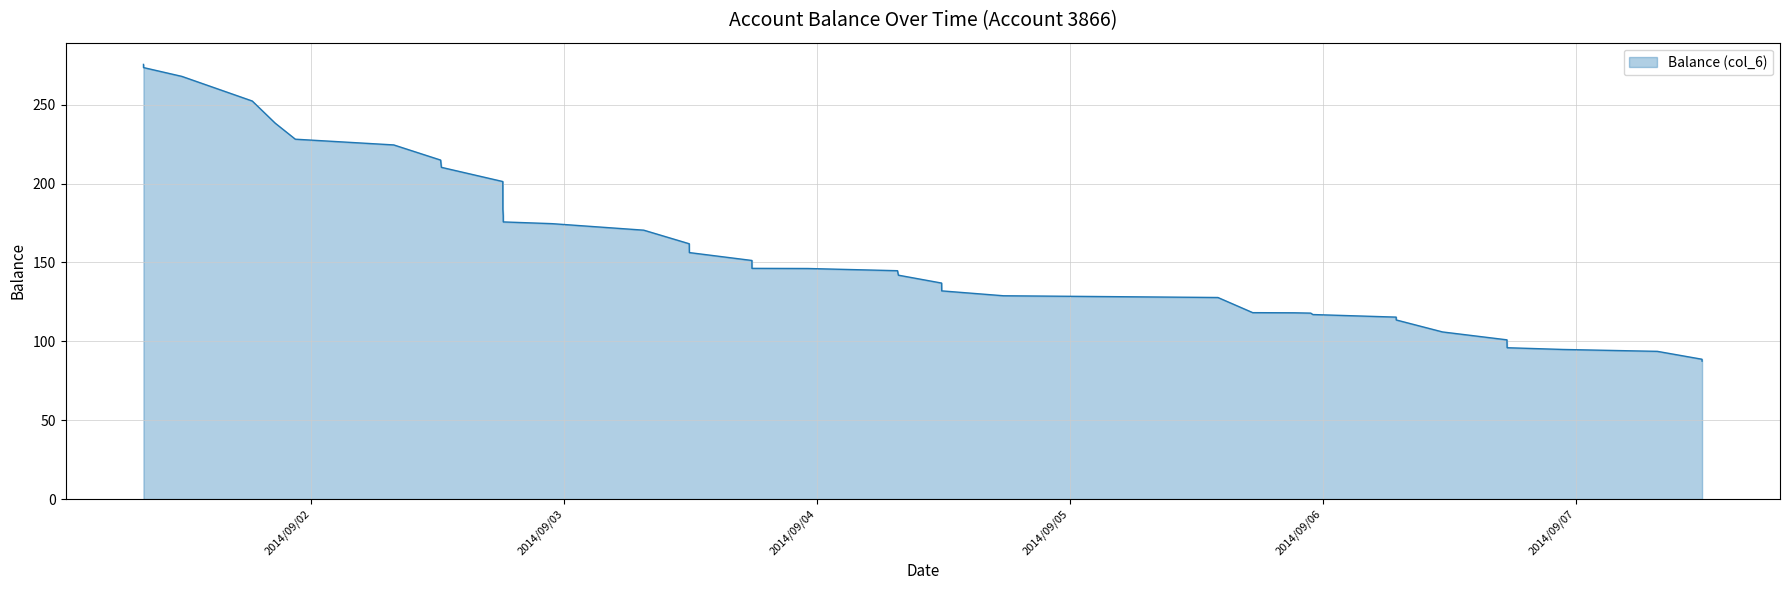

What is the smallest value displayed?

87.5